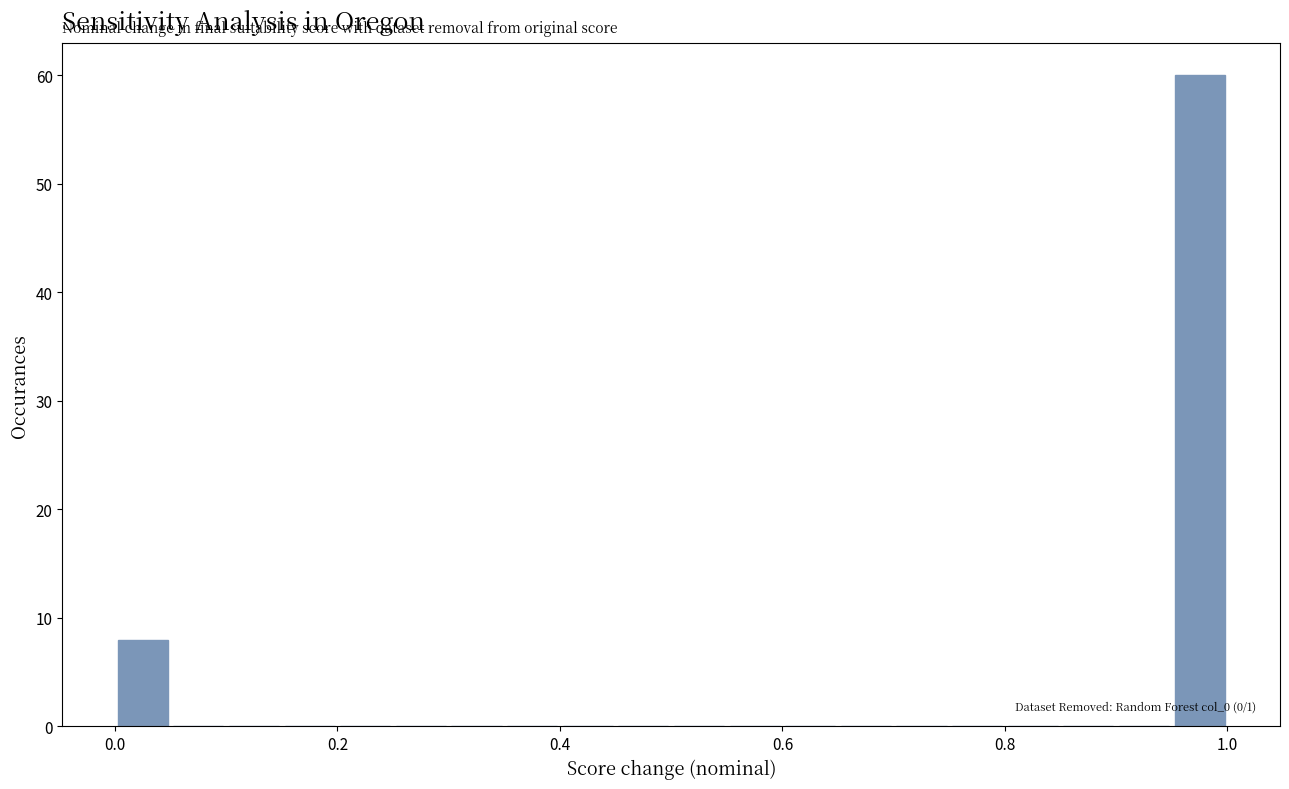

Read against the x-axis, roughly where is the centre of the tallest bar?

0.98